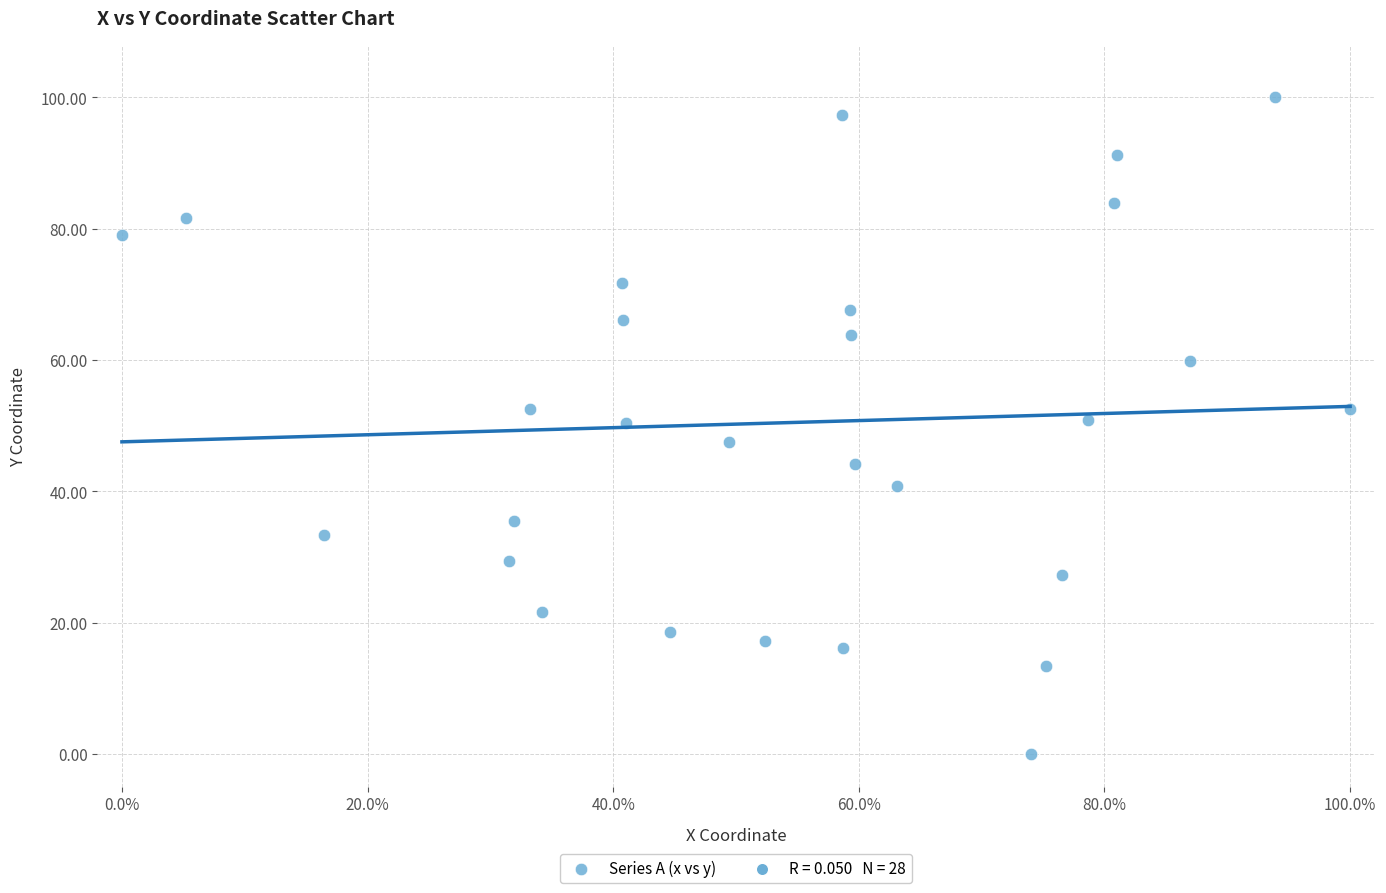

What is the range of Y values (max minus min)?

100.0